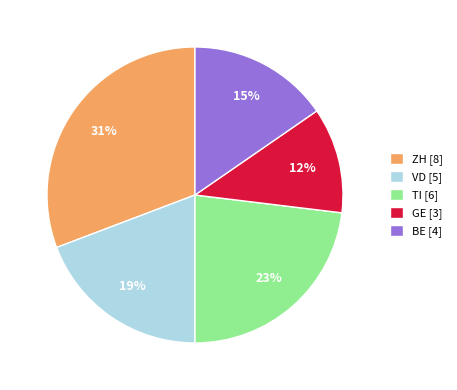

To the nearest percent, what is the difference between the BE and VD slice percentages?

4%